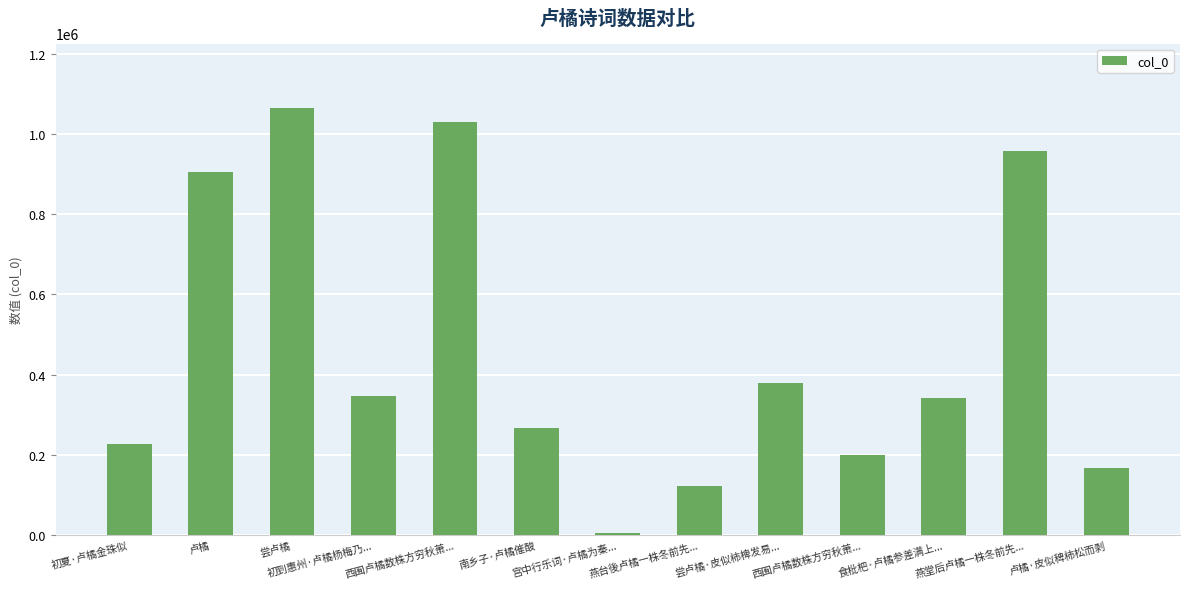

Reading right to left, extract all data points from this chart.

卢橘·皮似稗柿松而剥=166912	燕堂后卢橘一株冬前先...=956298	食枇杷·卢橘参差满上...=341235	西囿卢橘数株方穷秋萧...=198484	尝卢橘·皮似柿椑发易...=378777	燕台後卢橘一株冬前先...=122985	宫中行乐词·卢橘为秦...=4861	南乡子·卢橘催酸=266318	西囿卢橘数株方穷秋萧...=1030041	初到惠州·卢橘杨梅乃...=345483	尝卢橘=1064976	卢橘=905766	初夏·卢橘金珠似=226021